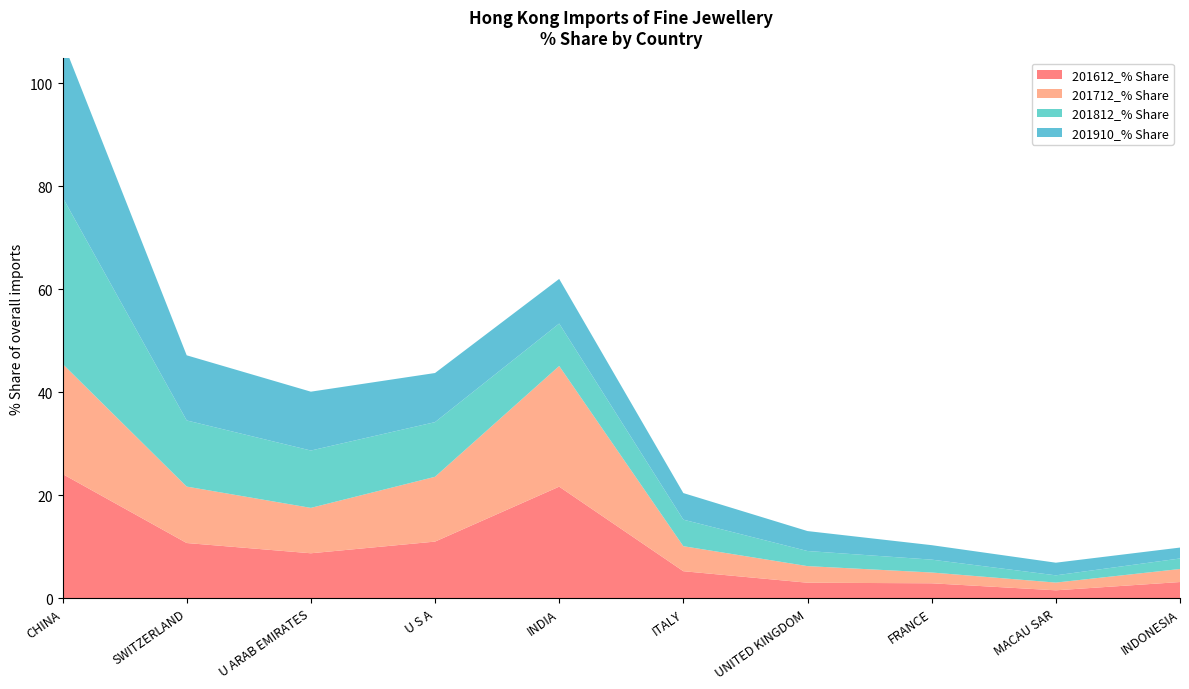

Reading right to left, list all the values displayed in this chart.

201612_% Share: INDONESIA=3.1	MACAU SAR=1.5	FRANCE=2.9	UNITED KINGDOM=3.0	ITALY=5.2	INDIA=21.7	U S A=11.0	U ARAB EMIRATES=8.7	SWITZERLAND=10.7	CHINA=24.1
201712_% Share: INDONESIA=2.5	MACAU SAR=1.5	FRANCE=2.1	UNITED KINGDOM=3.2	ITALY=4.9	INDIA=23.4	U S A=12.6	U ARAB EMIRATES=8.8	SWITZERLAND=11.0	CHINA=21.4
201812_% Share: INDONESIA=2.0	MACAU SAR=1.4	FRANCE=2.5	UNITED KINGDOM=2.9	ITALY=5.2	INDIA=8.2	U S A=10.6	U ARAB EMIRATES=11.1	SWITZERLAND=12.8	CHINA=32.4
201910_% Share: INDONESIA=2.1	MACAU SAR=2.5	FRANCE=2.8	UNITED KINGDOM=3.9	ITALY=5.2	INDIA=8.7	U S A=9.5	U ARAB EMIRATES=11.4	SWITZERLAND=12.7	CHINA=30.4